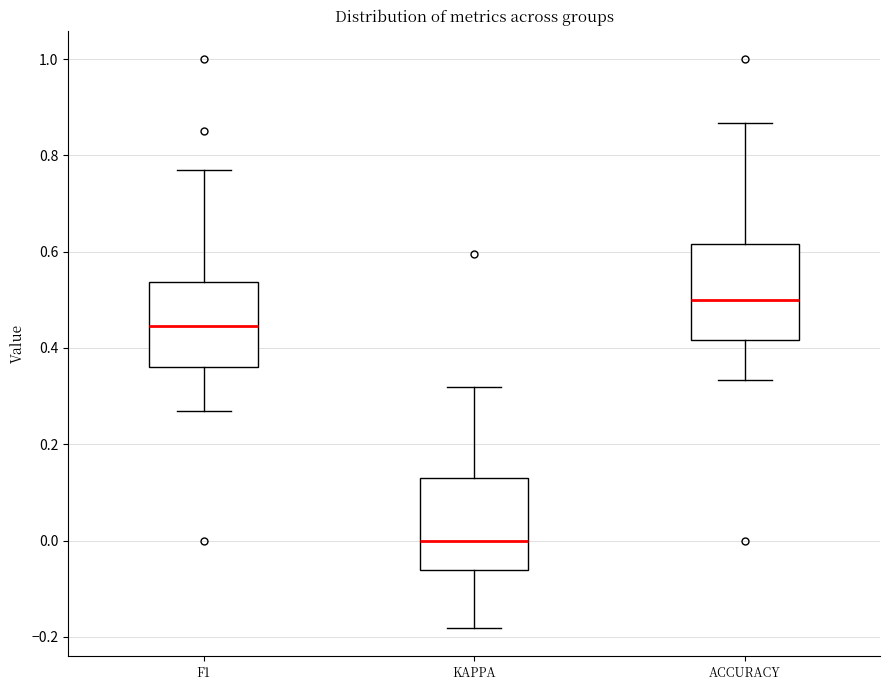

Reading left to right, read every box against the y-axis: the position of its median line, the range the box covers, and the ends of its whiskers. The values are not printed on the chart, so give them approximately, as read against the axis.

F1: median 0.44, box 0.36 to 0.54, whiskers 0.26 to 0.76
KAPPA: median 0.00, box -0.06 to 0.12, whiskers -0.18 to 0.32
ACCURACY: median 0.50, box 0.42 to 0.62, whiskers 0.34 to 0.86